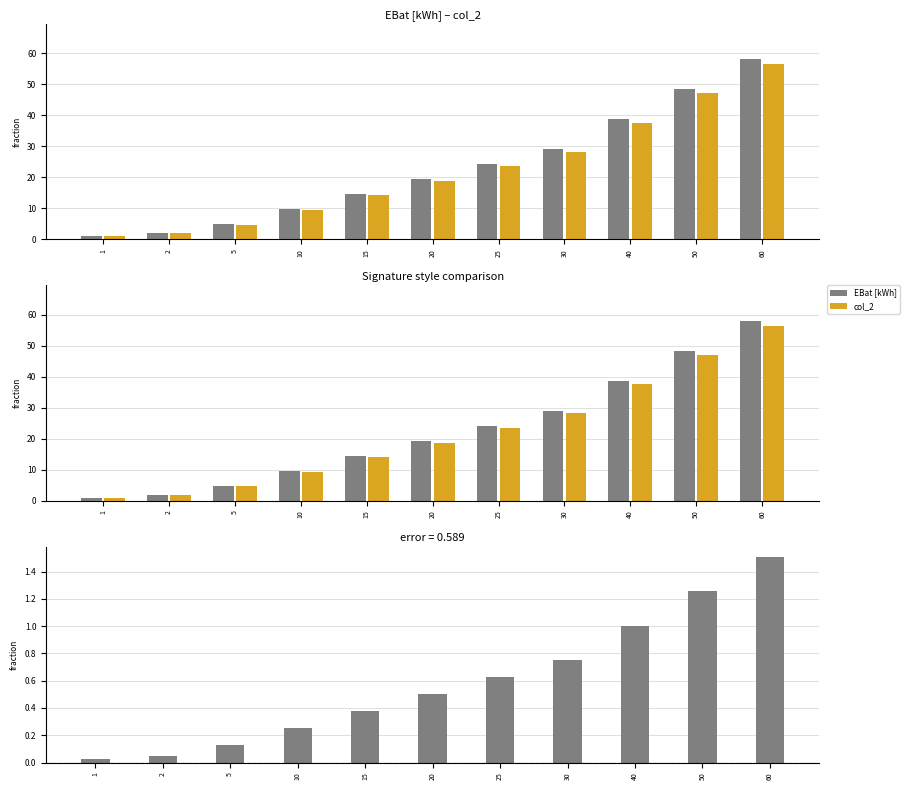

Reading left to right, list all the values displayed in this chart.

EBat [kWh]: 1=1.0	2=1.9	5=4.8	10=9.7	15=14.5	20=19.3	25=24.1	30=29.0	40=38.6	50=48.3	60=57.9
col_2: 1=0.9	2=1.9	5=4.7	10=9.4	15=14.1	20=18.8	25=23.5	30=28.2	40=37.6	50=47.0	60=56.4
EBat - col_2: 1=0.0	2=0.1	5=0.1	10=0.3	15=0.4	20=0.5	25=0.6	30=0.8	40=1.0	50=1.3	60=1.5